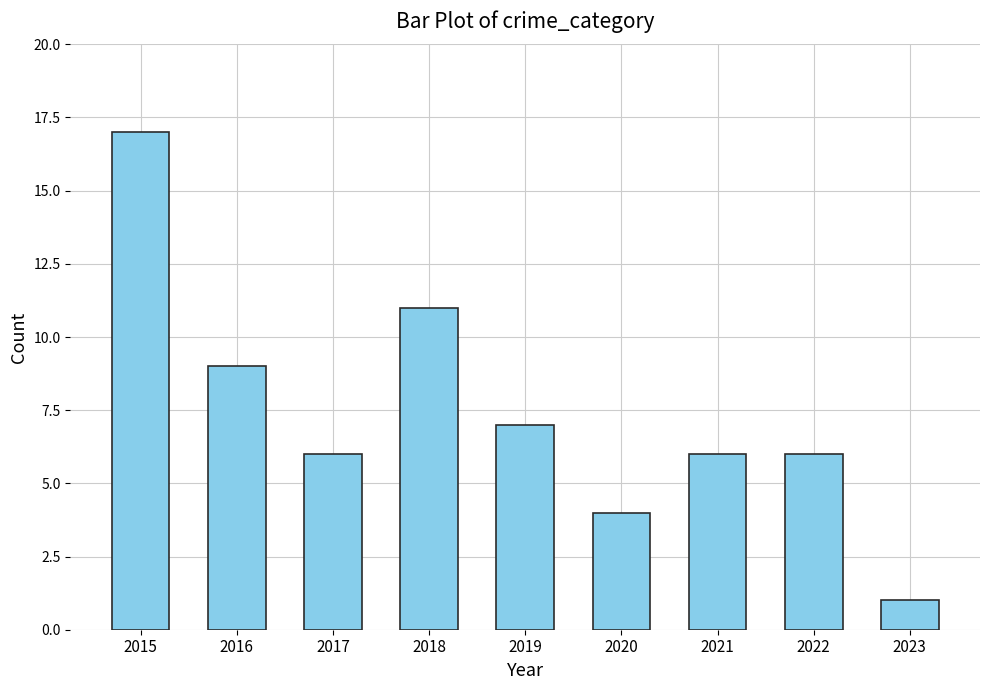

Reading left to right, transcribe all the data shown in this chart.

2015=17	2016=9	2017=6	2018=11	2019=7	2020=4	2021=6	2022=6	2023=1